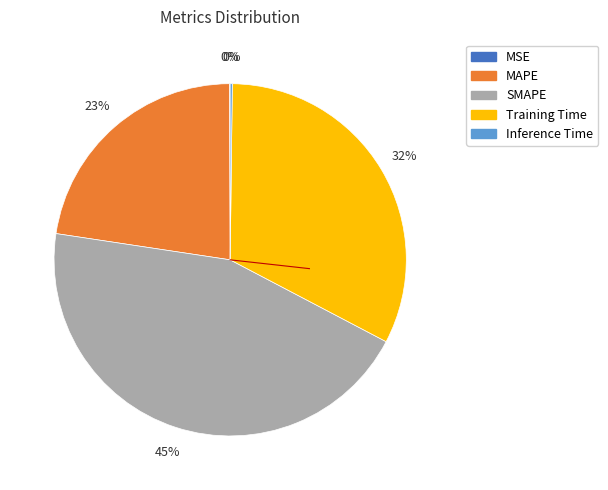

Do MAPE and SMAPE together represent more than half of the pie?

Yes